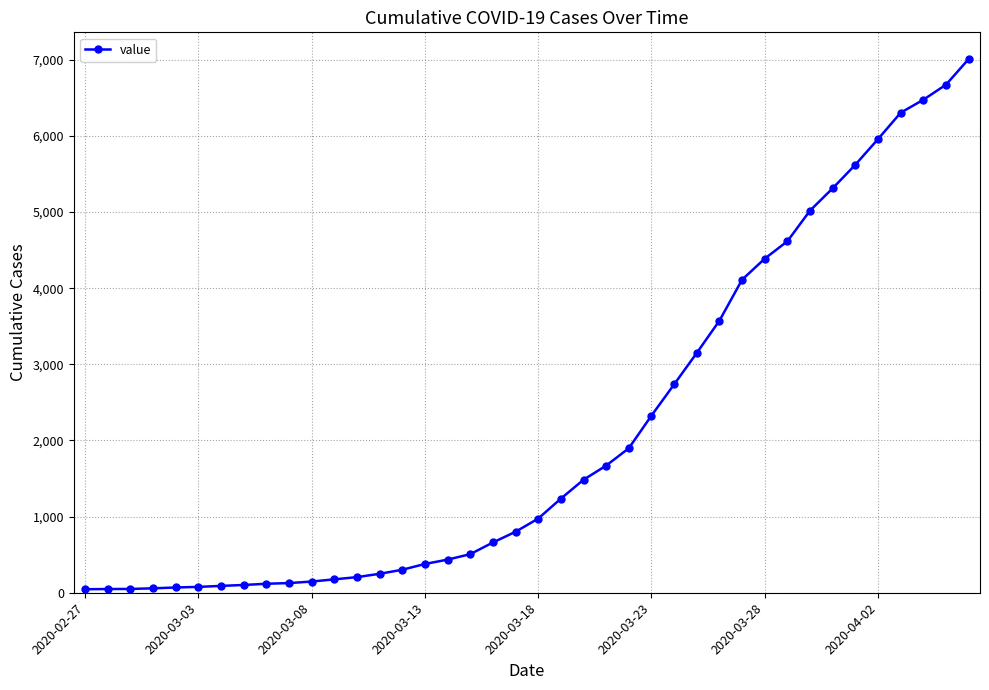

What is the difference between the second highest and second lowest values?

6624